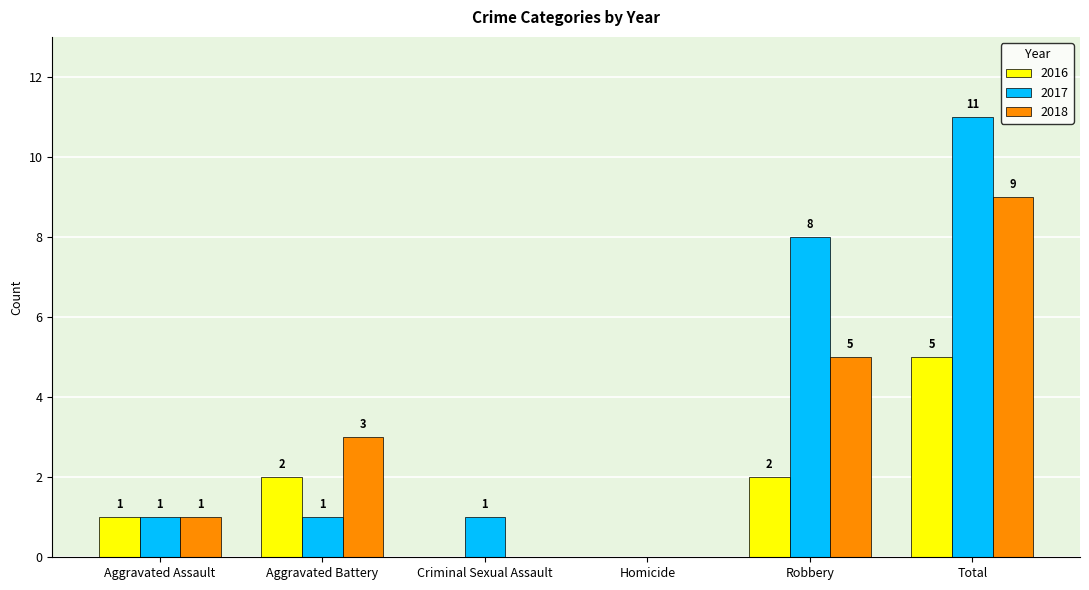

The 2016 series shows 1 at Robbery. True or false?

False